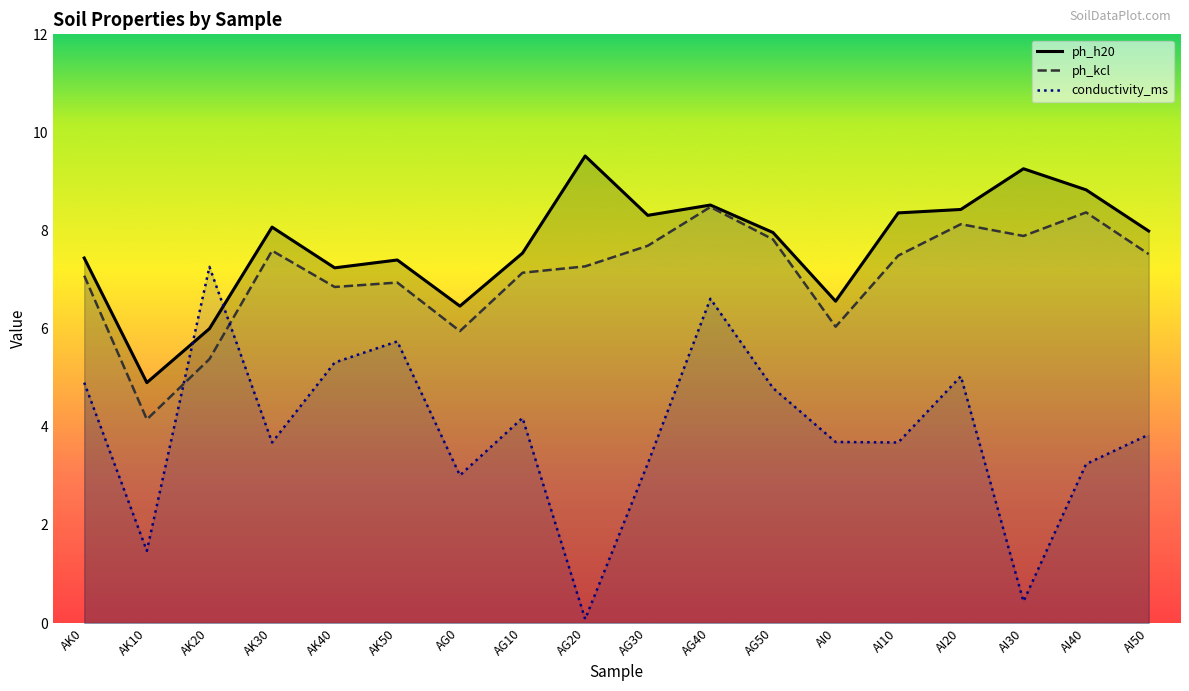

Rank the series by their maximum value, from highest to lowest.

ph_h20, ph_kcl, conductivity_ms